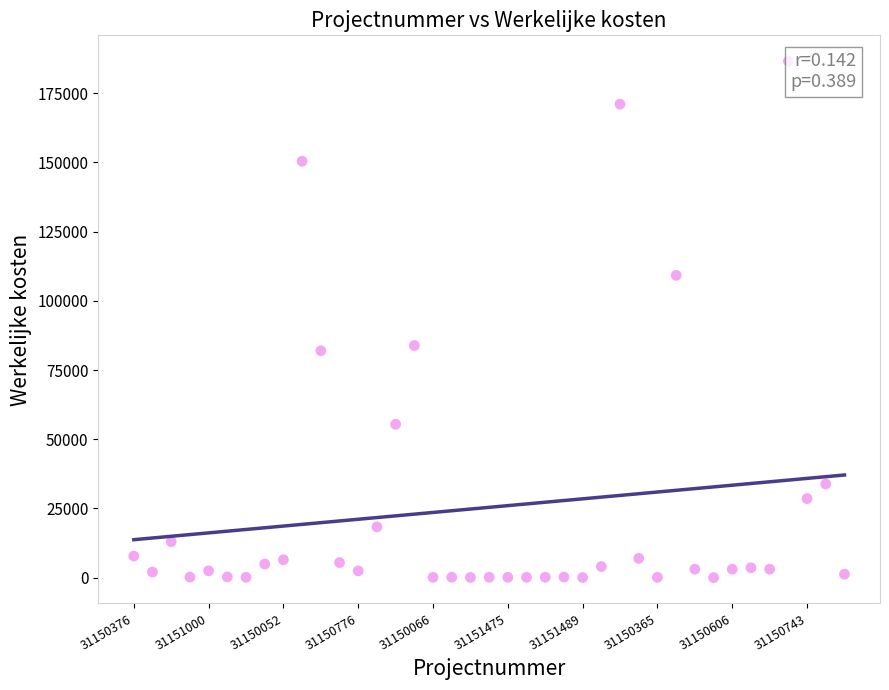

What is the range of Y values (max minus min)?

186569